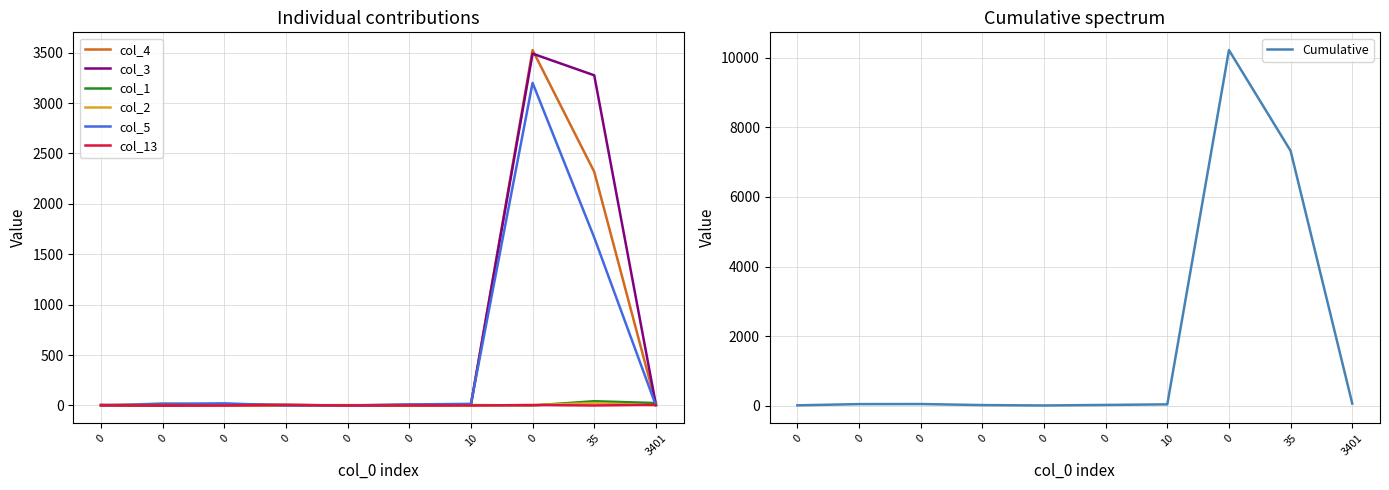

What is the difference between the highest and lowest values at 0?

6